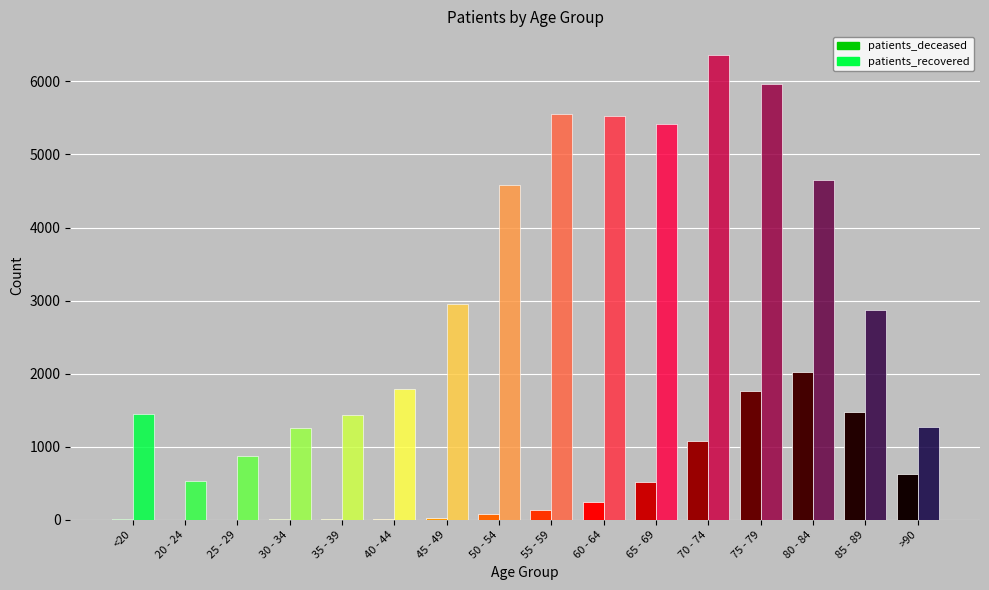

What is the approximate value of patients_deceased at 25 - 29?

2